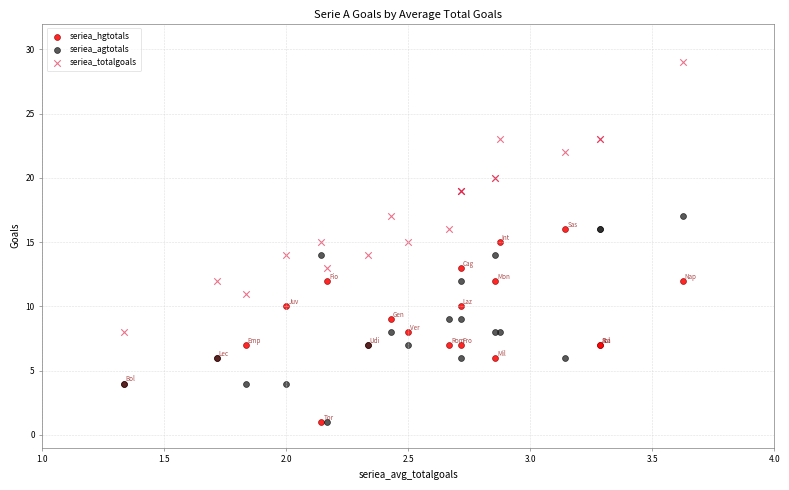

Which series reaches the maximum Y coordinate?

seriea_totalgoals